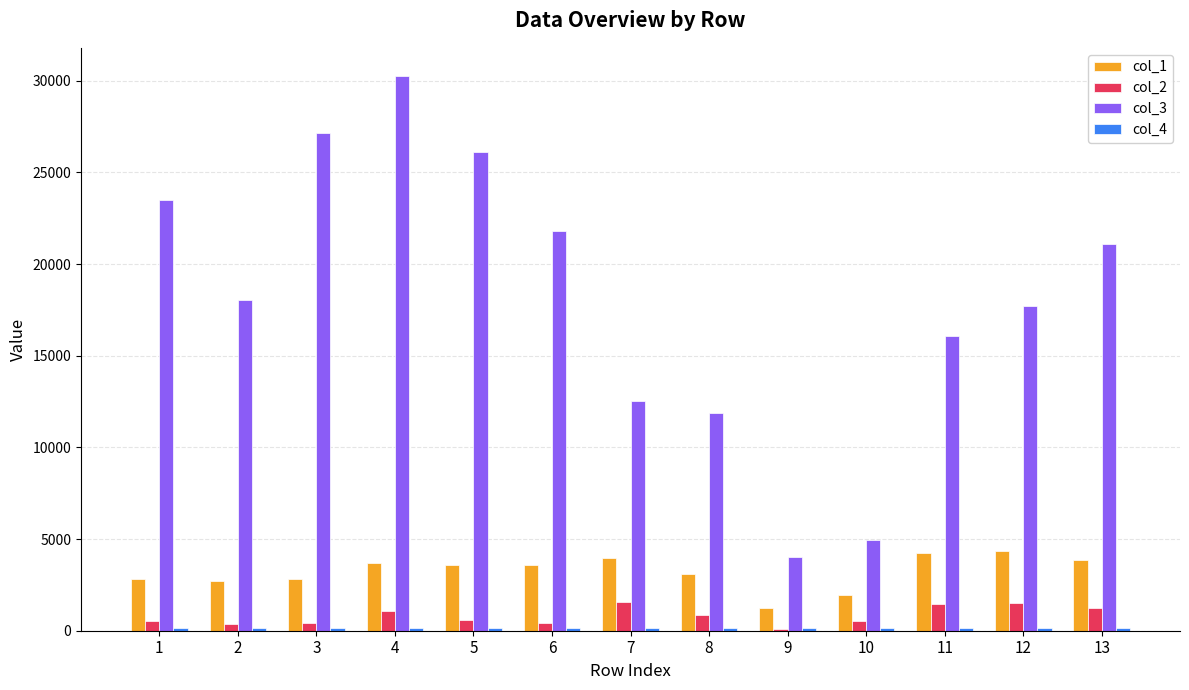

Does the chart contain stacked bars?

No